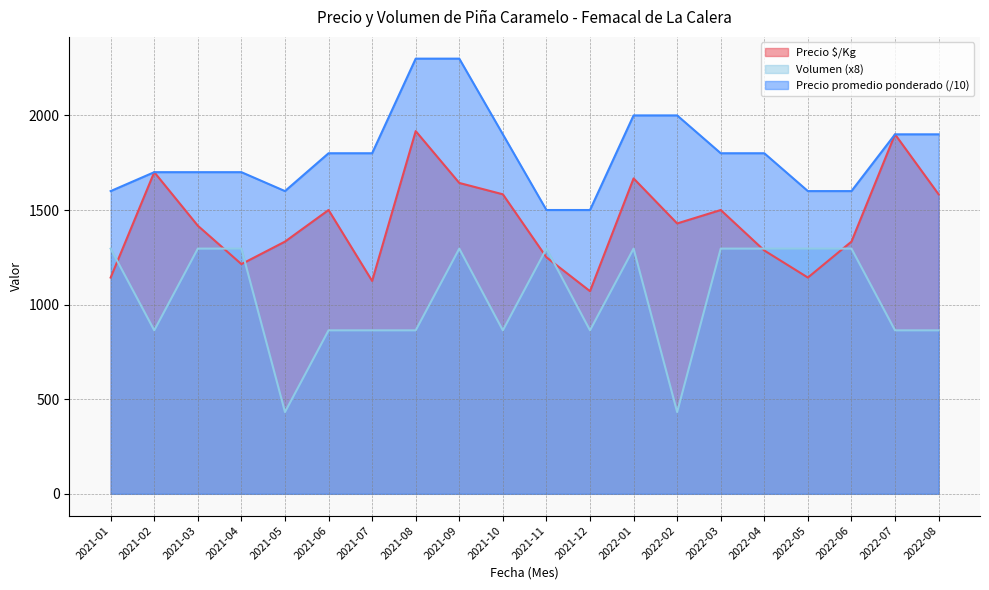

True or false: Precio promedio ponderado has a value of 930 at 2021-07.

False